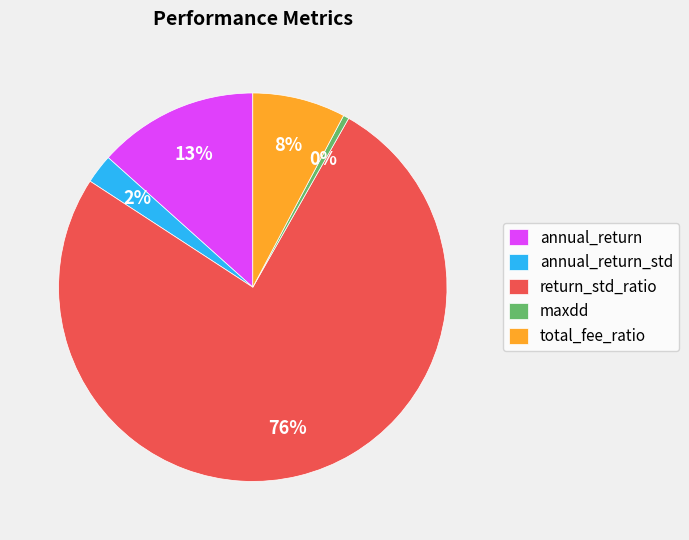

Combined, do return_std_ratio and maxdd account for over 50%?

Yes